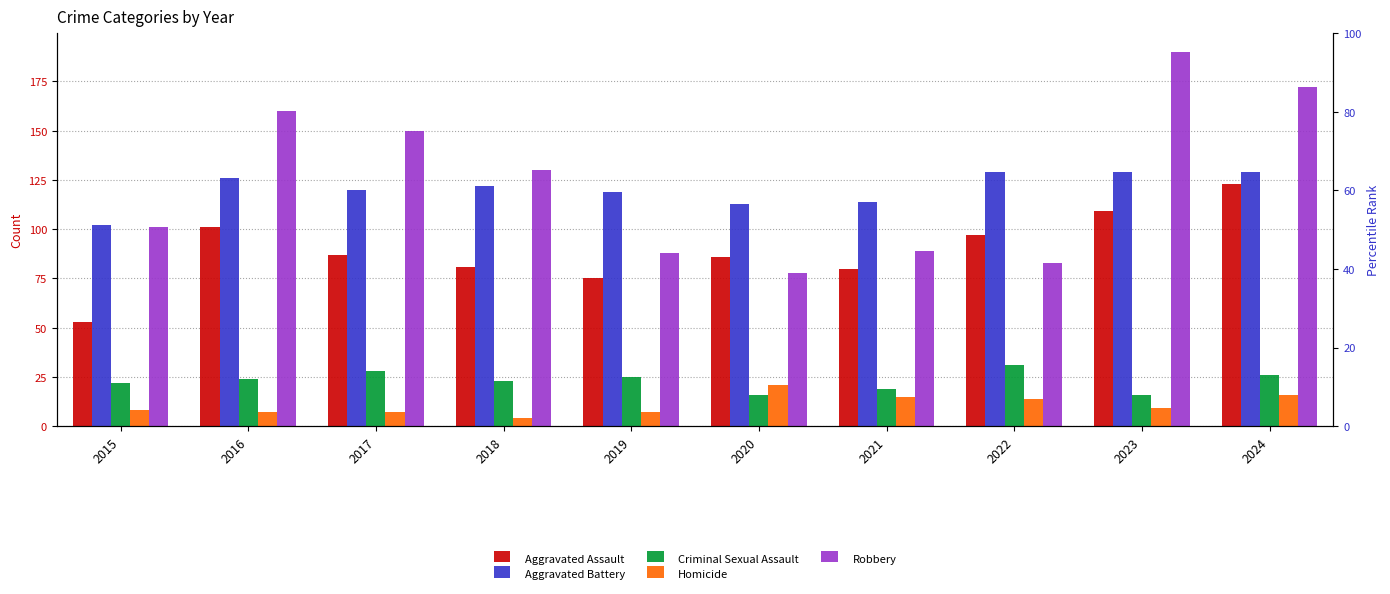

At which label does Criminal Sexual Assault first exceed 24?

2017